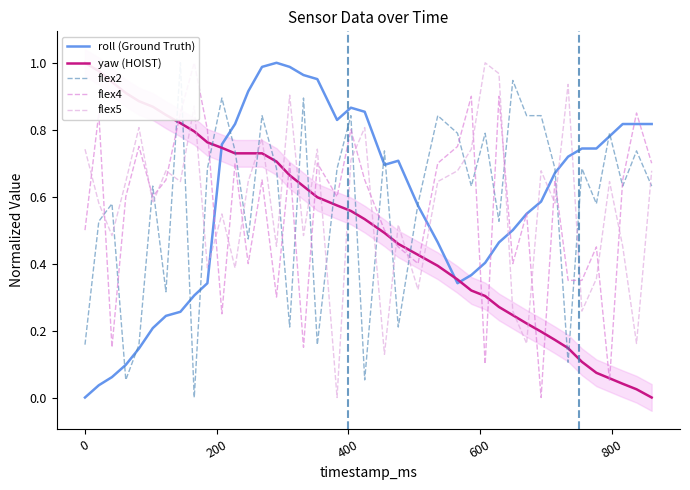

Which series ends up on top after the final intersection of flex5 and roll (Ground Truth)?

roll (Ground Truth)